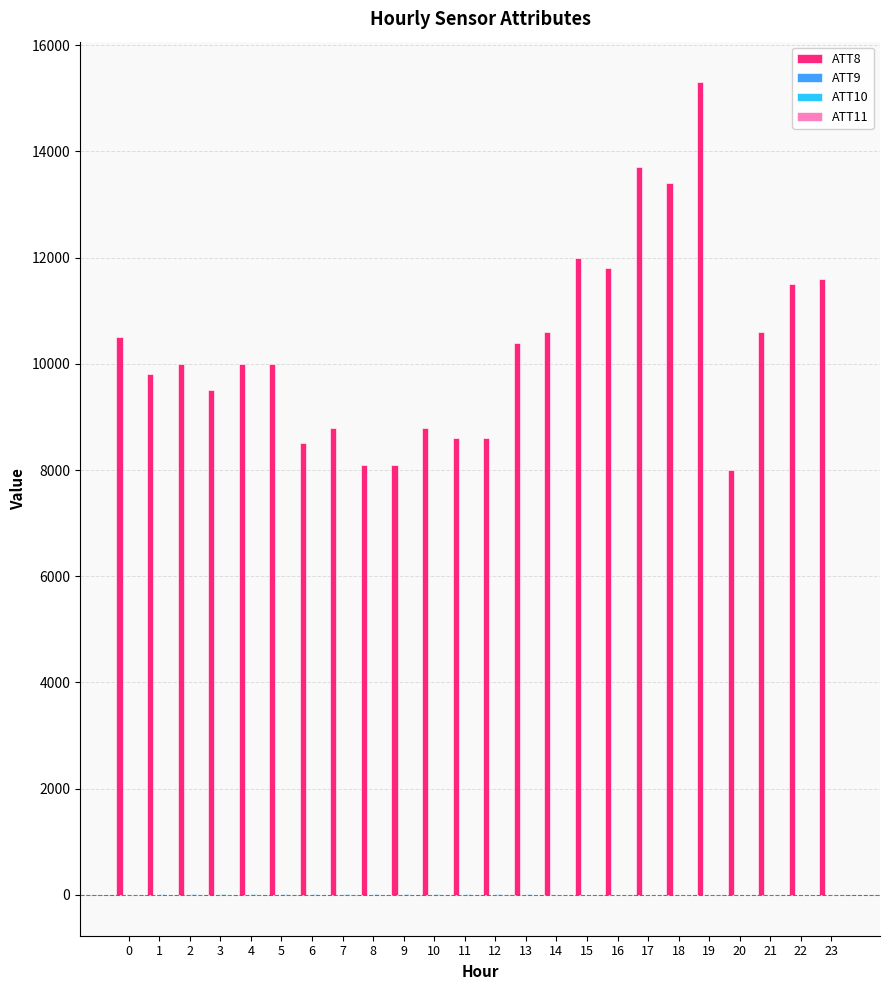

Which series has the largest total across all categories?

ATT8